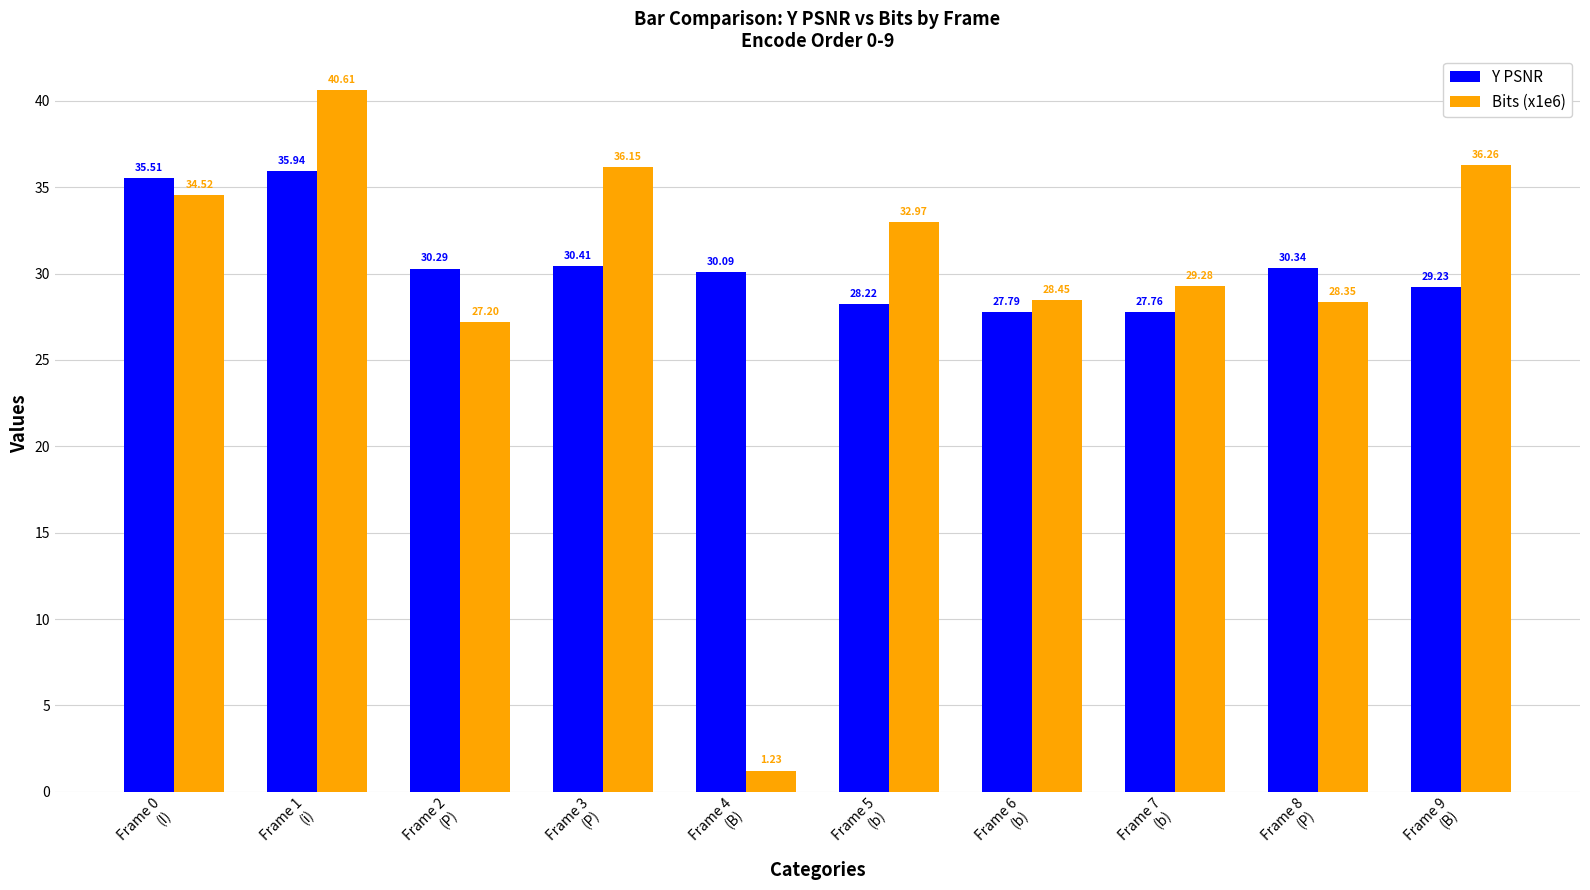

List the series in order of their peak value, highest first.

Bits (x1e6), Y PSNR